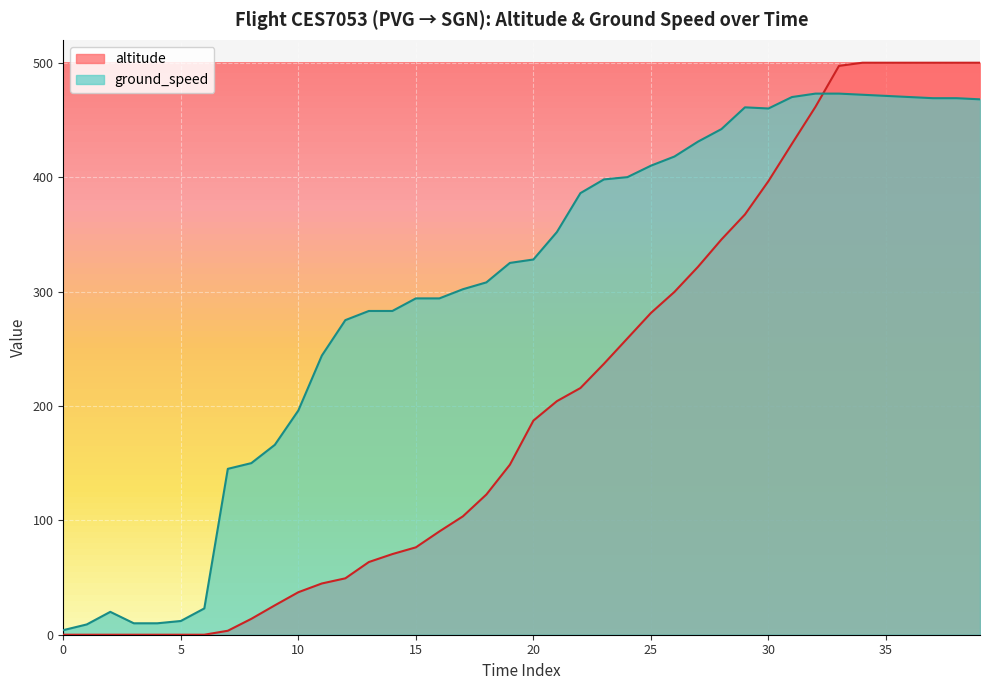

Between which two adjacent categories do ground_speed and altitude first intersect?

32 and 33